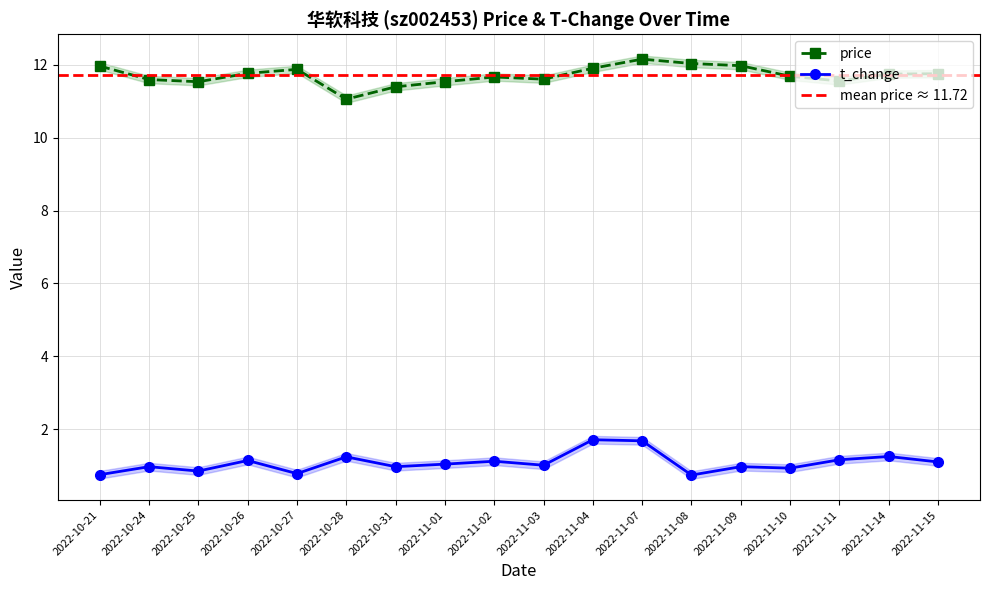

At which category does the chart reach its minimum across all series?

2022-11-08